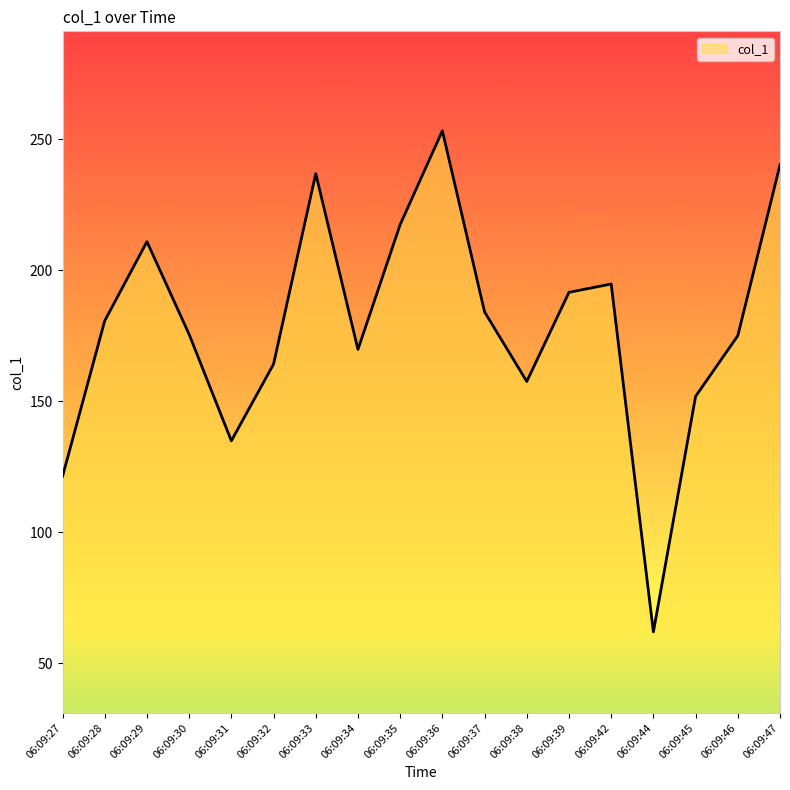

What is the maximum value shown in the chart?

253.2